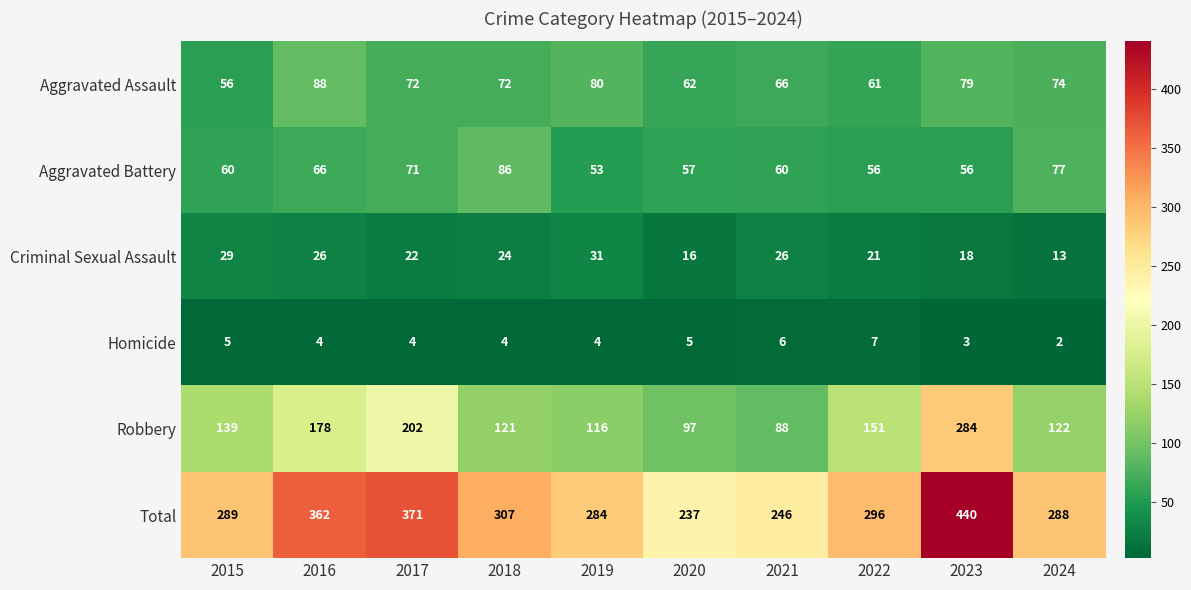

Between 2016 and 2019, which series saw the biggest shift?

Total